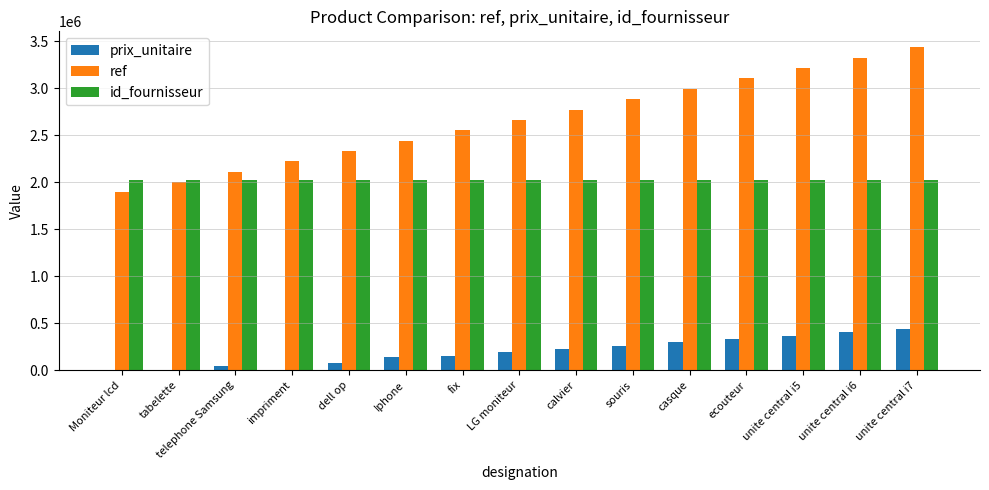

Which series changed the most between fix and souris?

ref